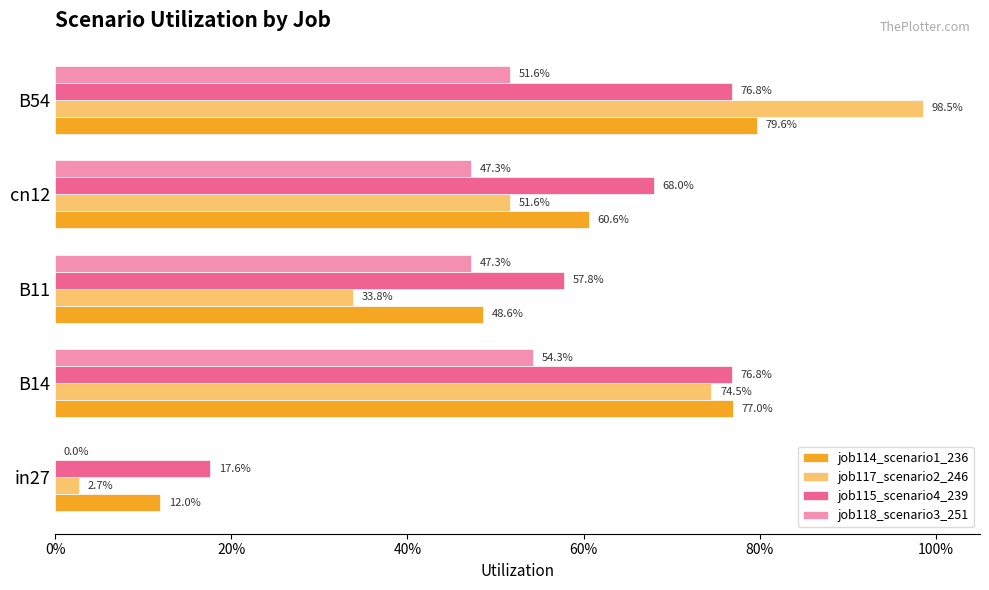

What are all the series names shown in the legend?

job114_scenario1_236, job117_scenario2_246, job115_scenario4_239, job118_scenario3_251